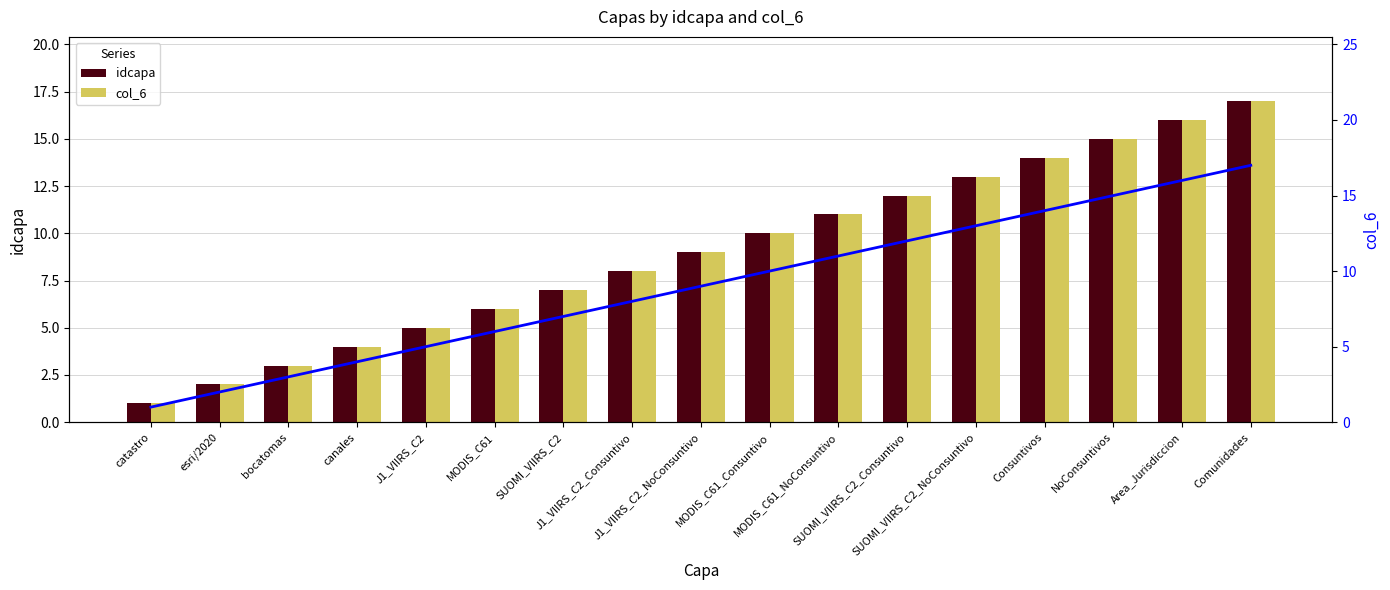

At MODIS_C61_NoConsuntivo, list the series in order from smallest to largest.

idcapa, col_6, col_6 (line)